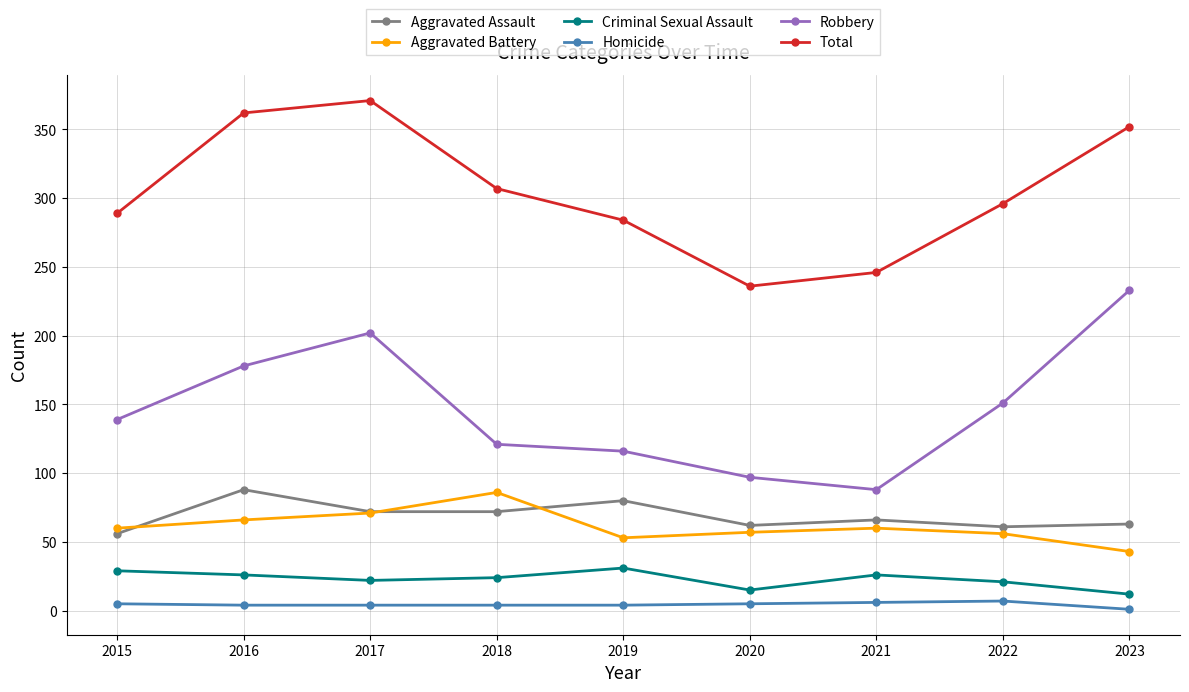

What is the maximum value for Homicide?

7